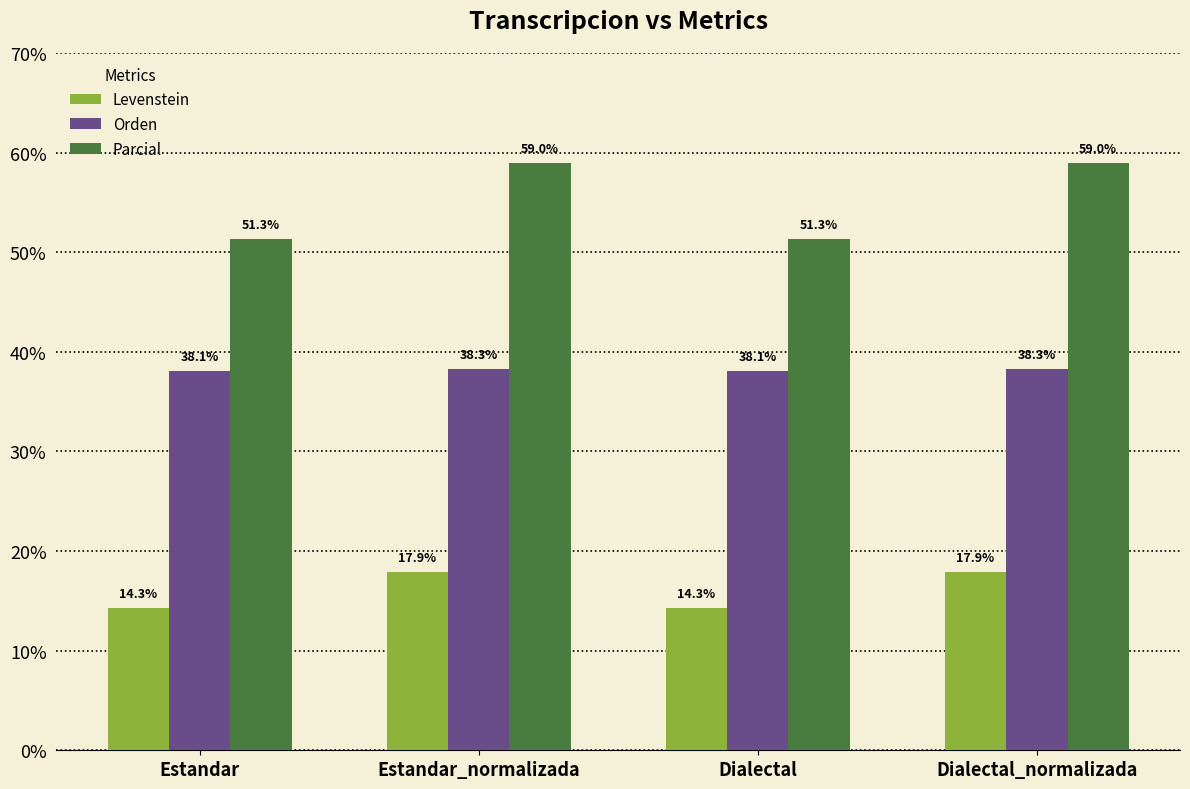

Reading left to right, list all the values displayed in this chart.

Levenstein: 14.3	17.9	14.3	17.9
Orden: 38.1	38.3	38.1	38.3
Parcial: 51.3	59.0	51.3	59.0